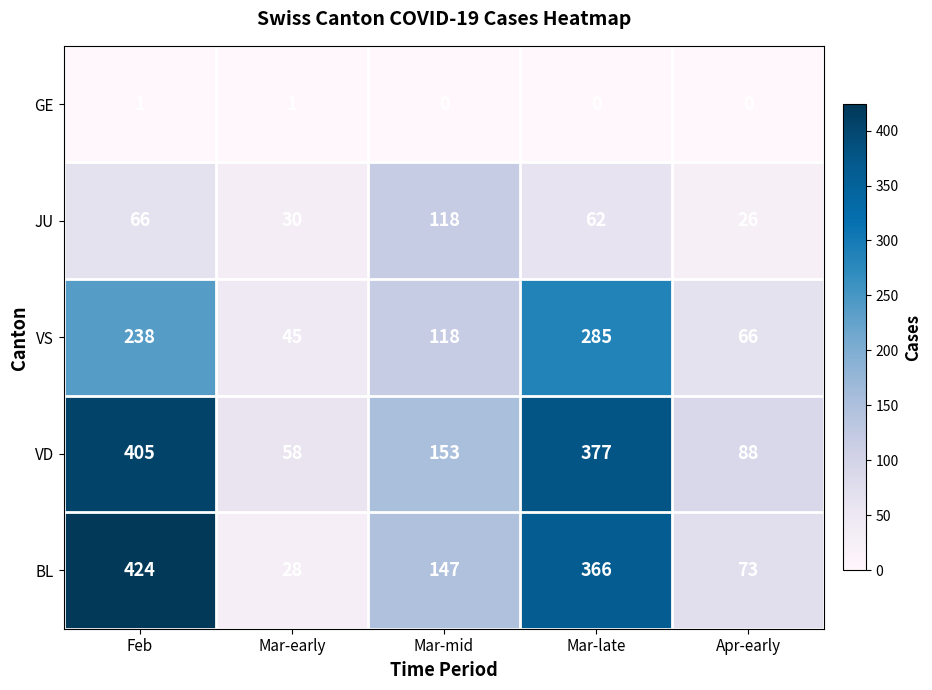

What is the difference between the highest and lowest values at Apr-early?

88